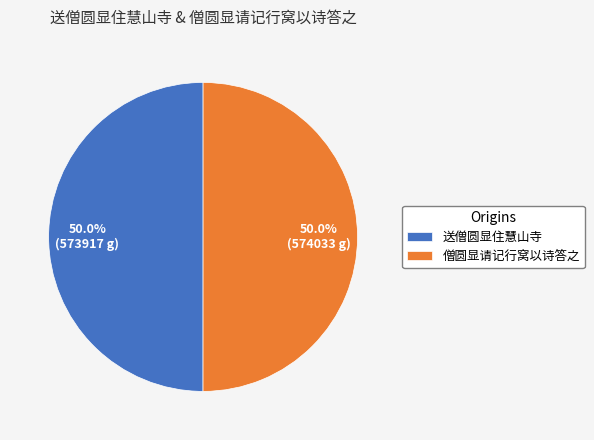

What is the total percentage of 送僧圆显住慧山寺 and 僧圆显请记行窝以诗答之?

100.0%